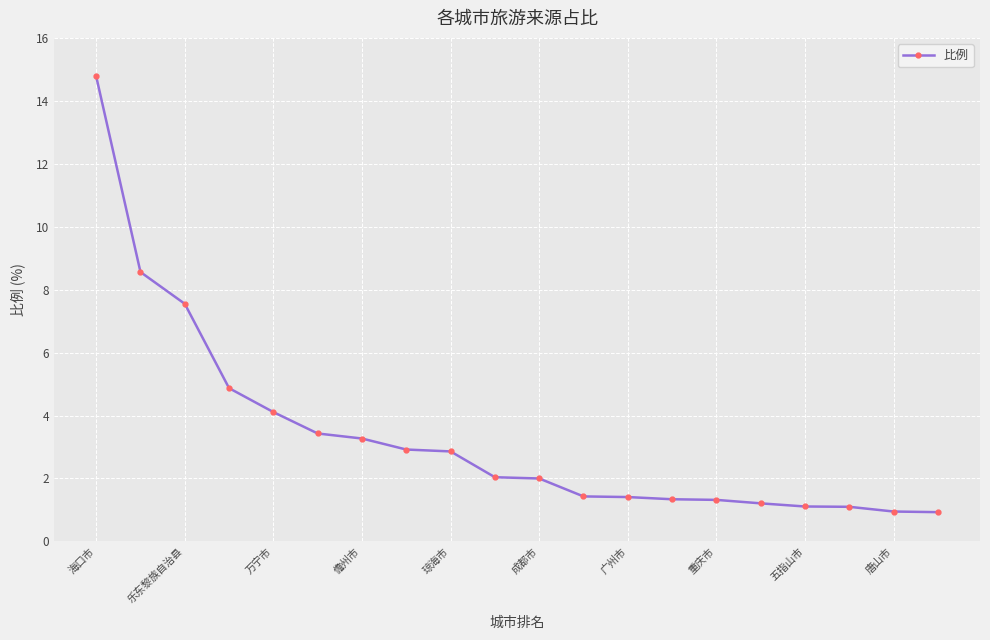

What is the smallest value displayed?

0.9